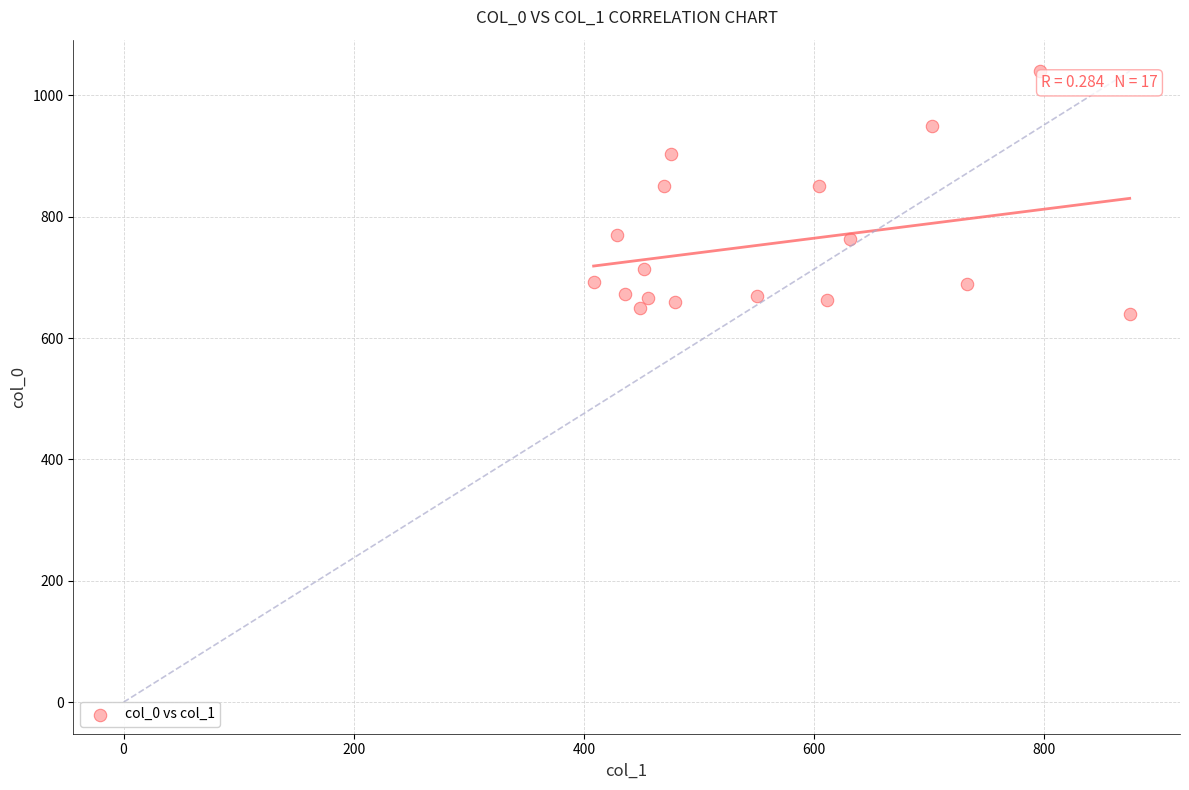

What is the range of Y values (max minus min)?

400.0